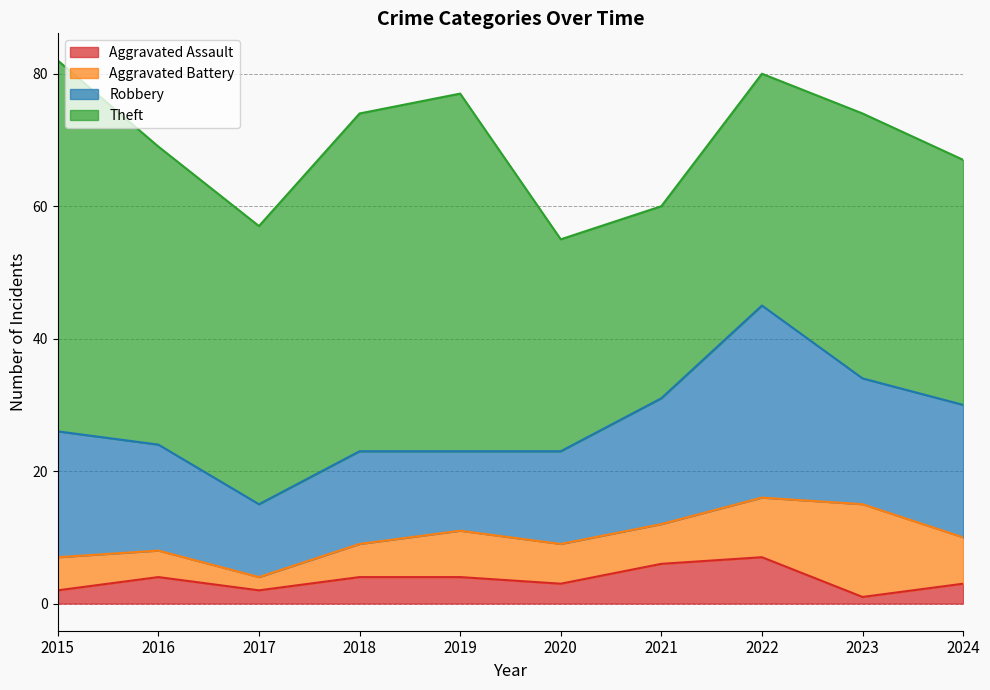

True or false: Theft has a value of 18 at 2020.

False